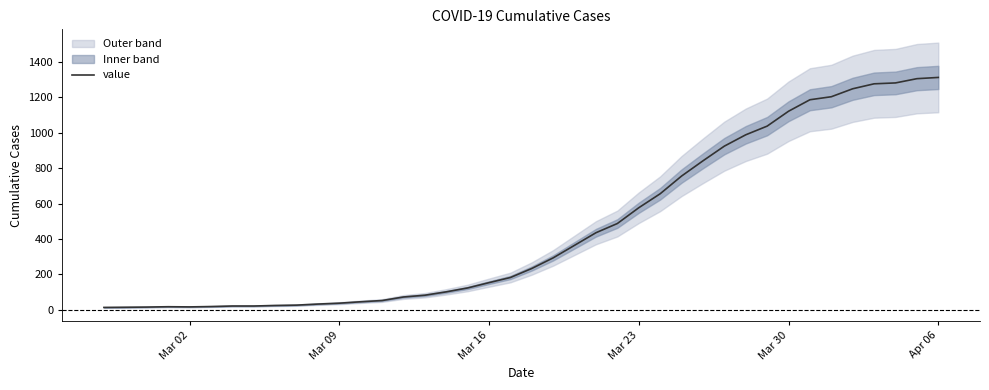

Is it true that the value at 8 is 43?

False